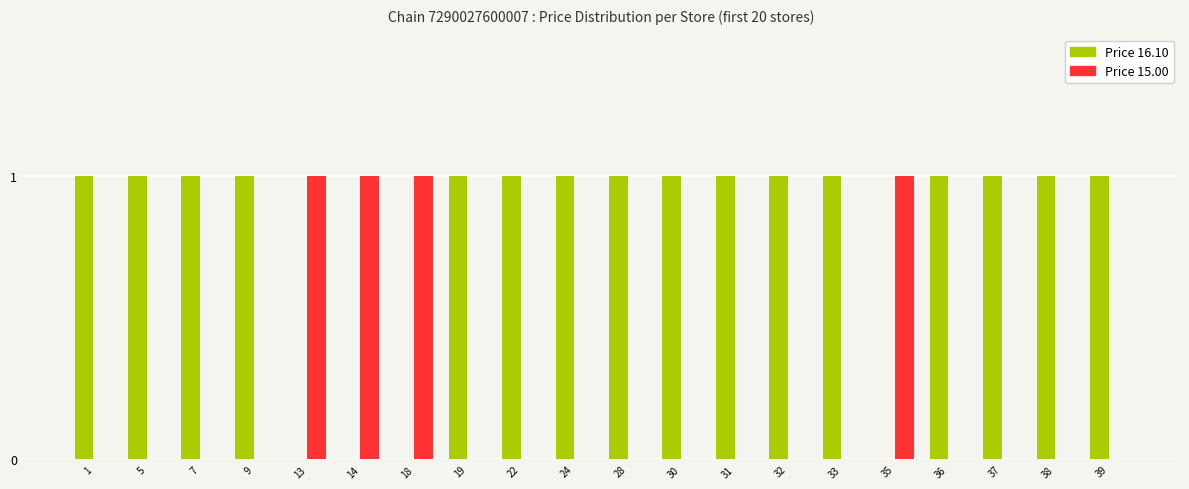

Is it true that Price 15.00 equals 1 at 22?

False